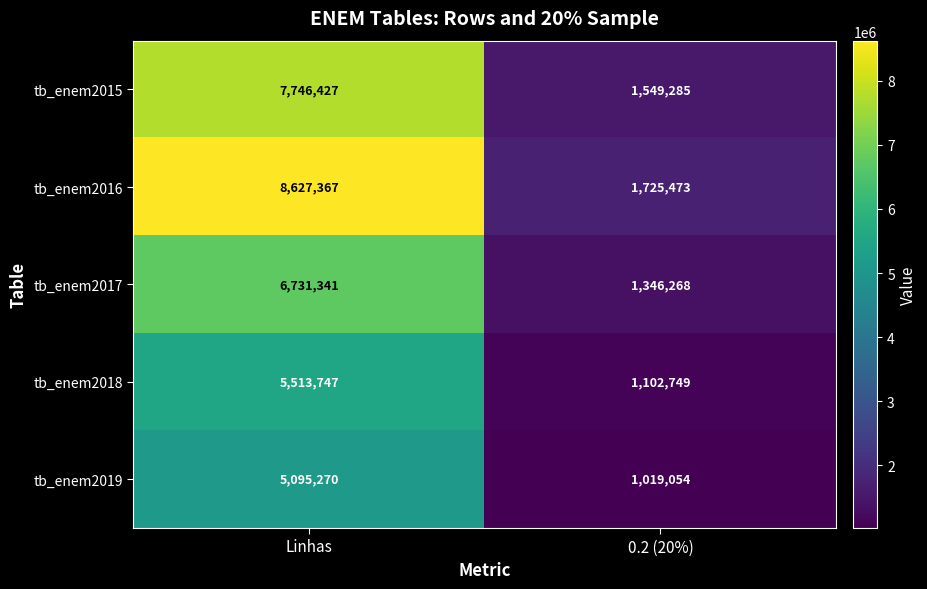

Reading left to right, list all the values displayed in this chart.

tb_enem2015: 7746427	1549285
tb_enem2016: 8627367	1725473
tb_enem2017: 6731341	1346268
tb_enem2018: 5513747	1102749
tb_enem2019: 5095270	1019054